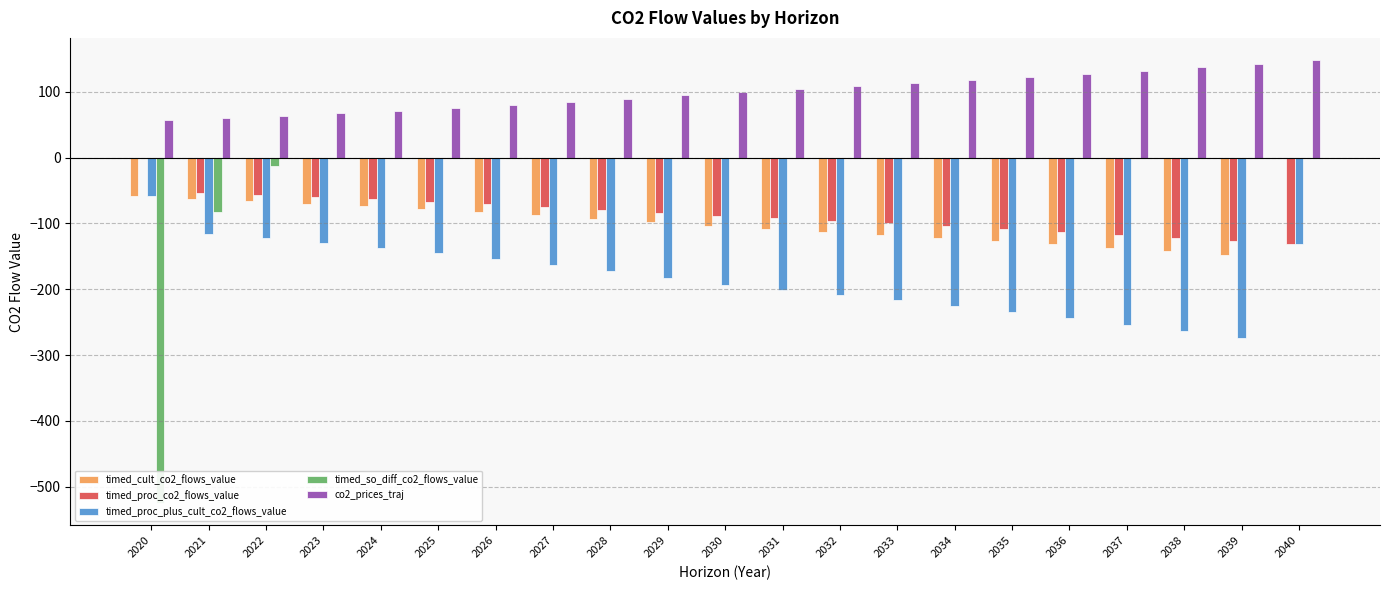

What is the total value across all series at 2028?

-255.2